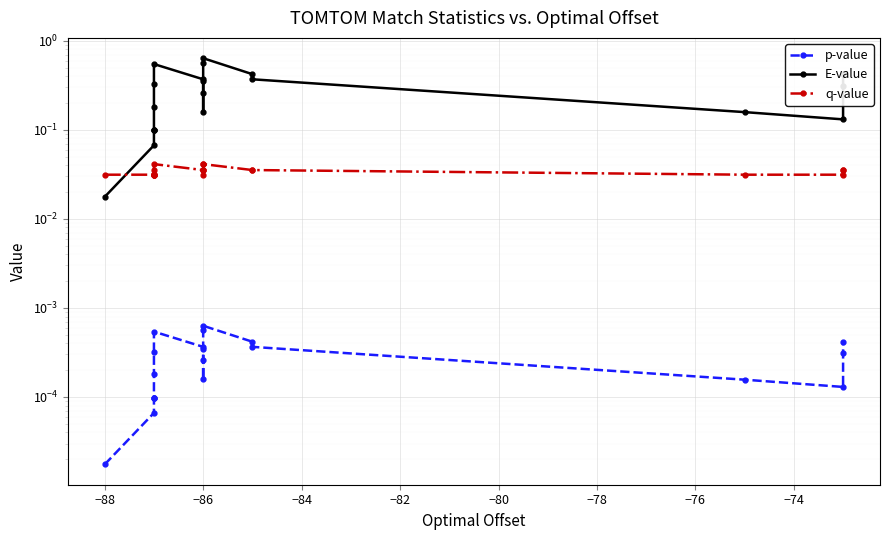

Between −86 and −74, which is larger?

−74